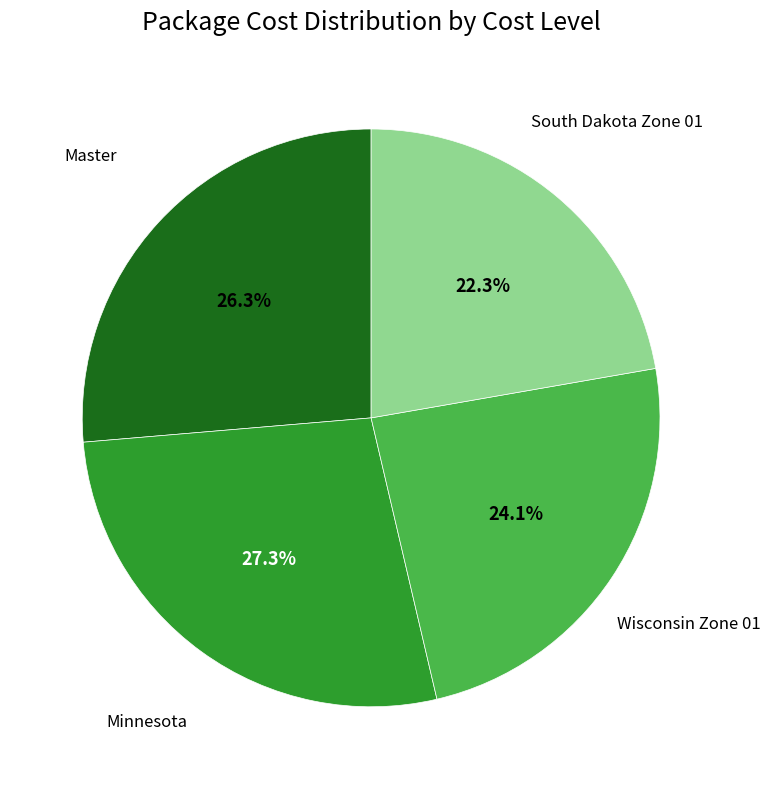

Does any single category account for the majority?

No